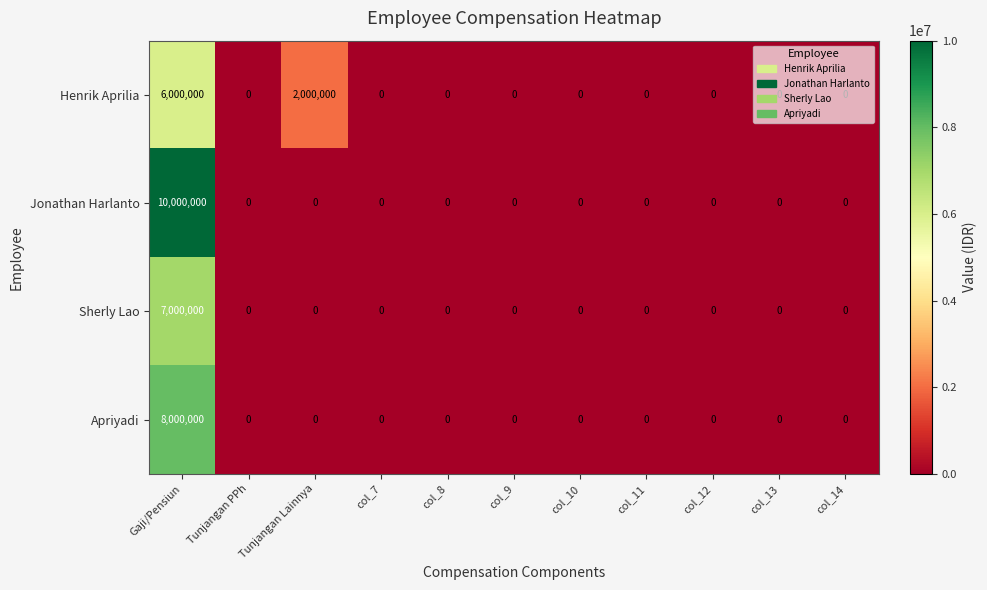

Which label corresponds to the largest value in the chart?

Gaji/Pensiun